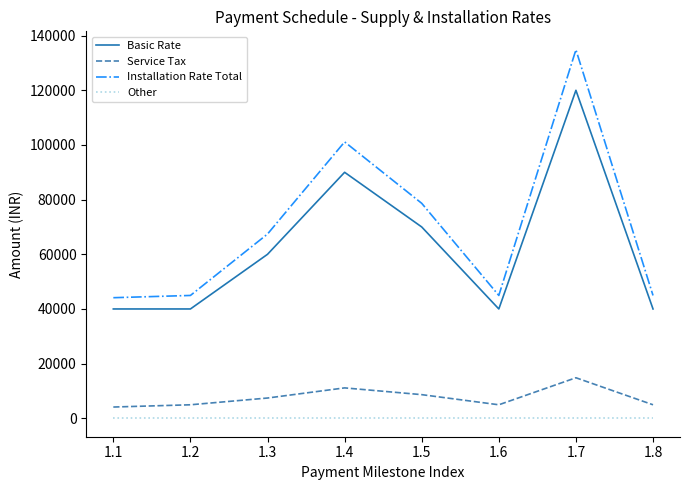

The value of Installation Rate Total at 1.8 is 10905.3. True or false?

False